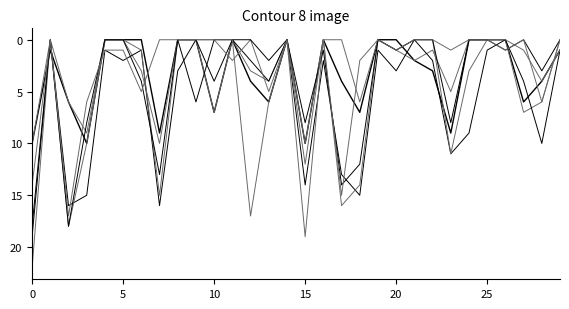

Is this an area chart (filled region under the line)?

No